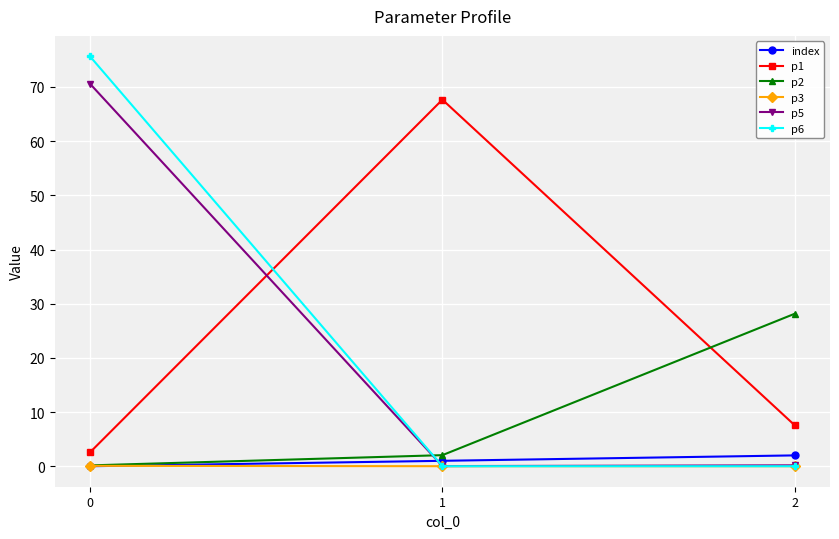

What is the value of the p3 point at the 1st from the left?

0.1